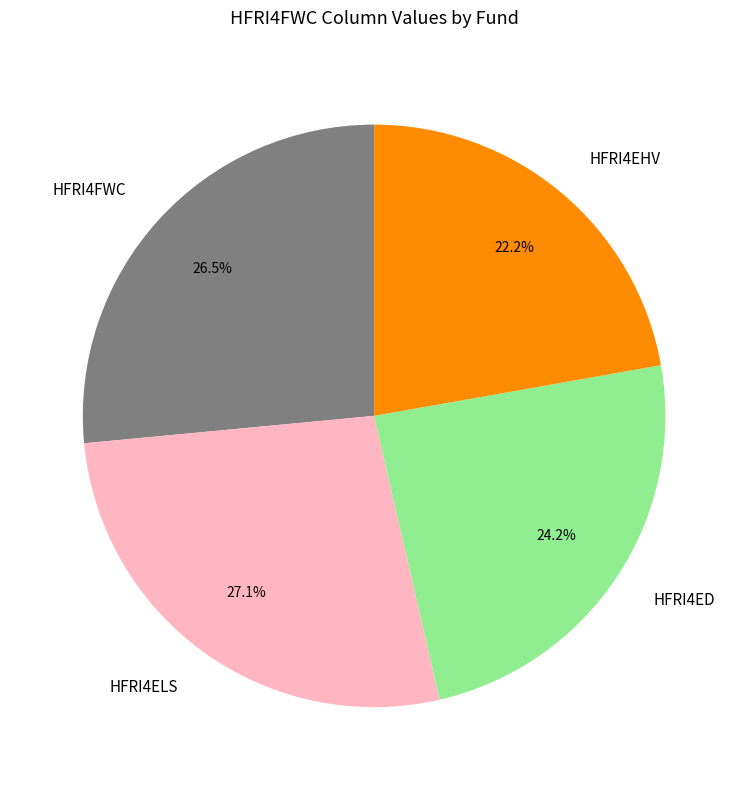

What is the total percentage of HFRI4EHV and HFRI4ELS?

49.3%